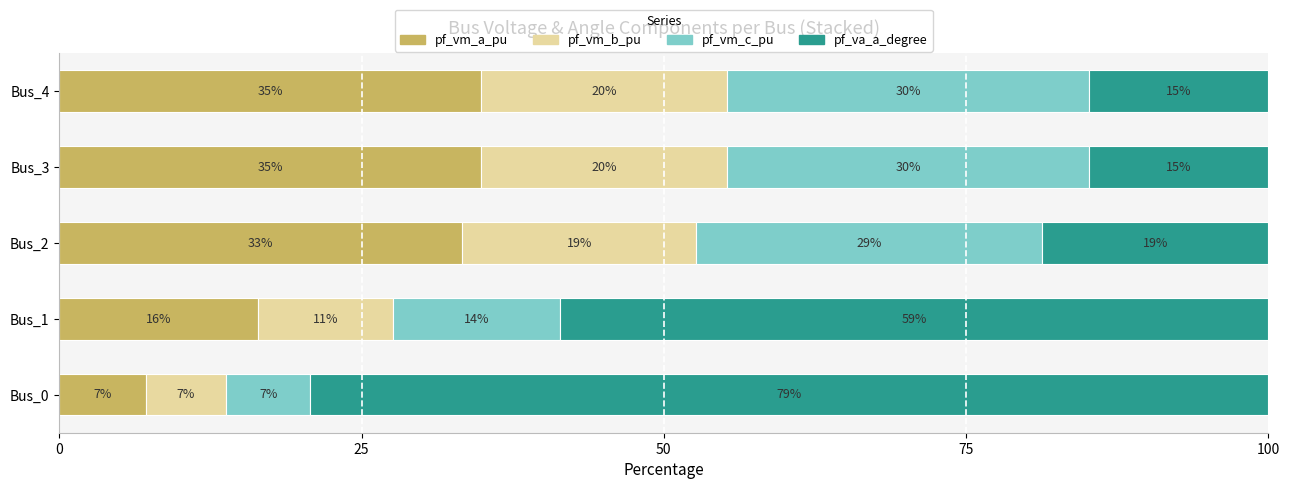

Are the bars horizontal?

Yes